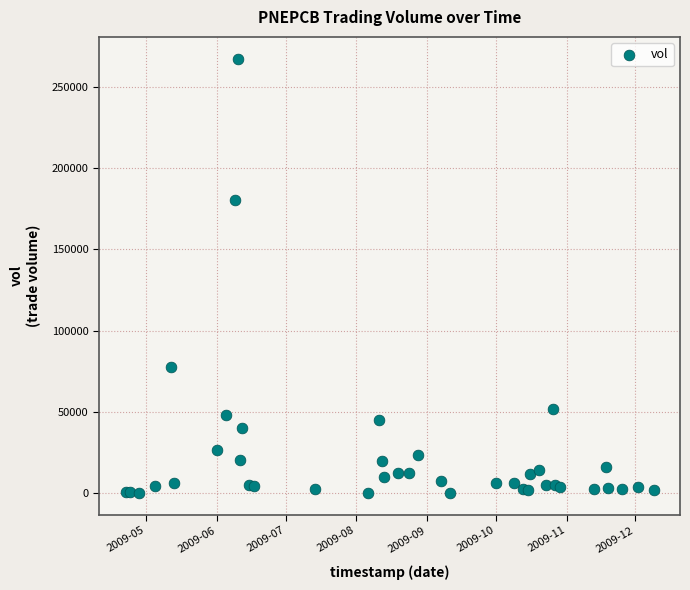

What Y value in the scatter plot is closest to 133700?

180000